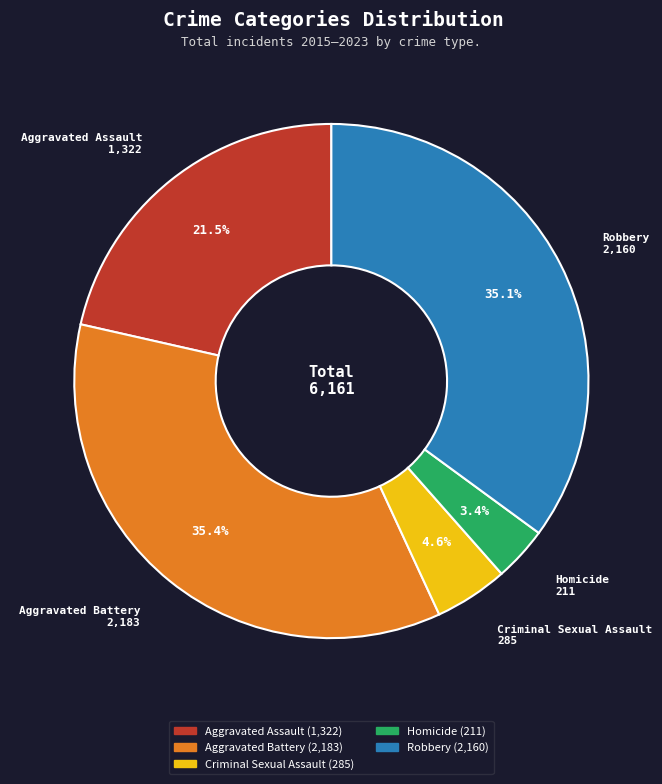

Which slice is the smallest?

Homicide